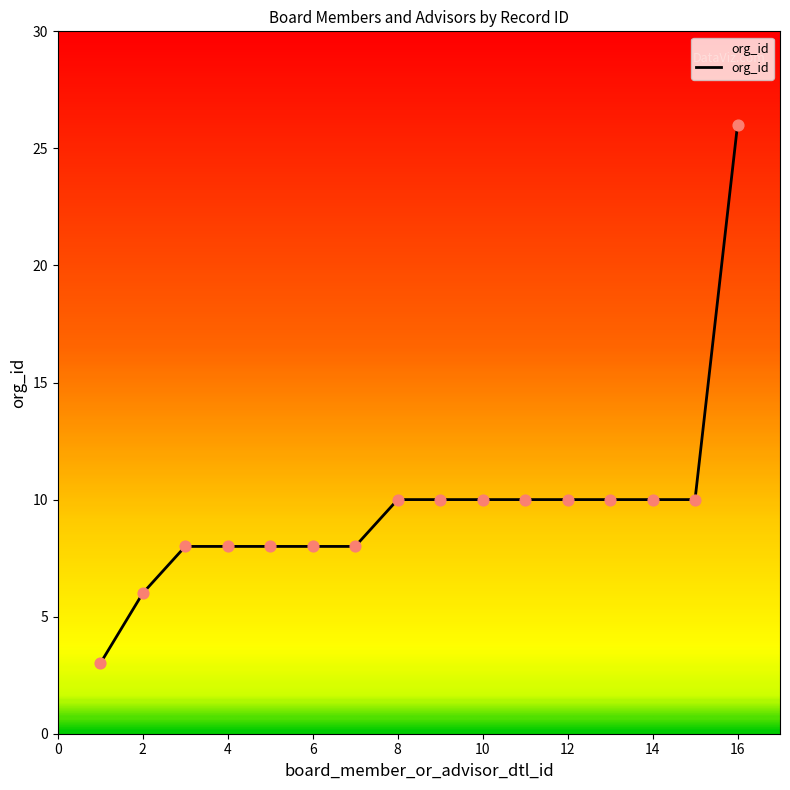

What is the difference between the maximum and minimum values?

23